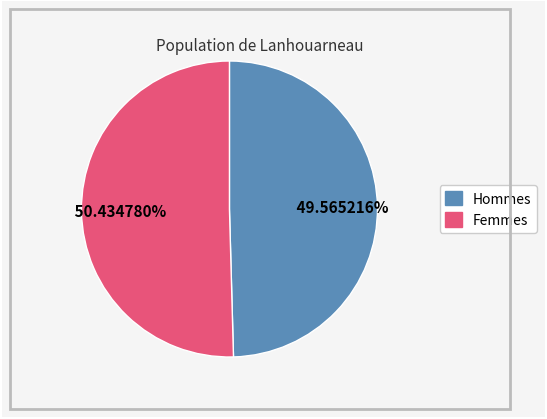

Does any single category account for the majority?

Yes